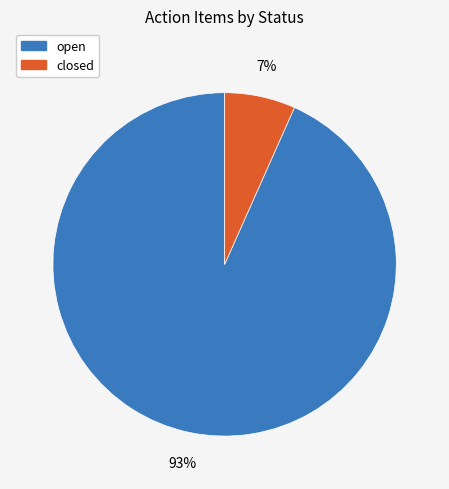

Combined, do closed and open account for over 50%?

Yes